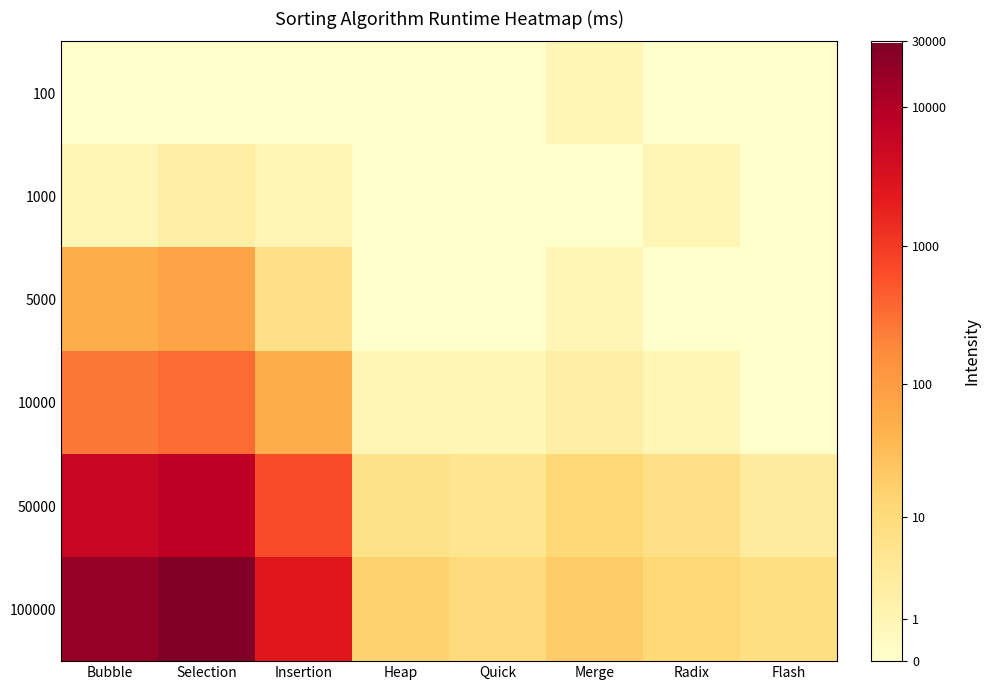

Reading left to right, transcribe all the data shown in this chart.

100: Bubble=0.0	Selection=0.0	Insertion=0.0	Heap=0.0	Quick=0.0	Merge=0.7	Radix=0.0	Flash=0.0
1000: Bubble=0.7	Selection=1.1	Insertion=0.7	Heap=0.0	Quick=0.0	Merge=0.0	Radix=0.7	Flash=0.0
5000: Bubble=4.0	Selection=4.3	Insertion=2.1	Heap=0.0	Quick=0.0	Merge=0.7	Radix=0.0	Flash=0.0
10000: Bubble=5.6	Selection=5.8	Insertion=4.0	Heap=0.7	Quick=0.7	Merge=1.1	Radix=0.7	Flash=0.0
50000: Bubble=8.7	Selection=8.9	Insertion=6.5	Heap=1.9	Quick=1.8	Merge=2.6	Radix=2.1	Flash=1.4
100000: Bubble=9.8	Selection=10.3	Insertion=7.8	Heap=2.8	Quick=2.4	Merge=2.9	Radix=2.6	Flash=2.2